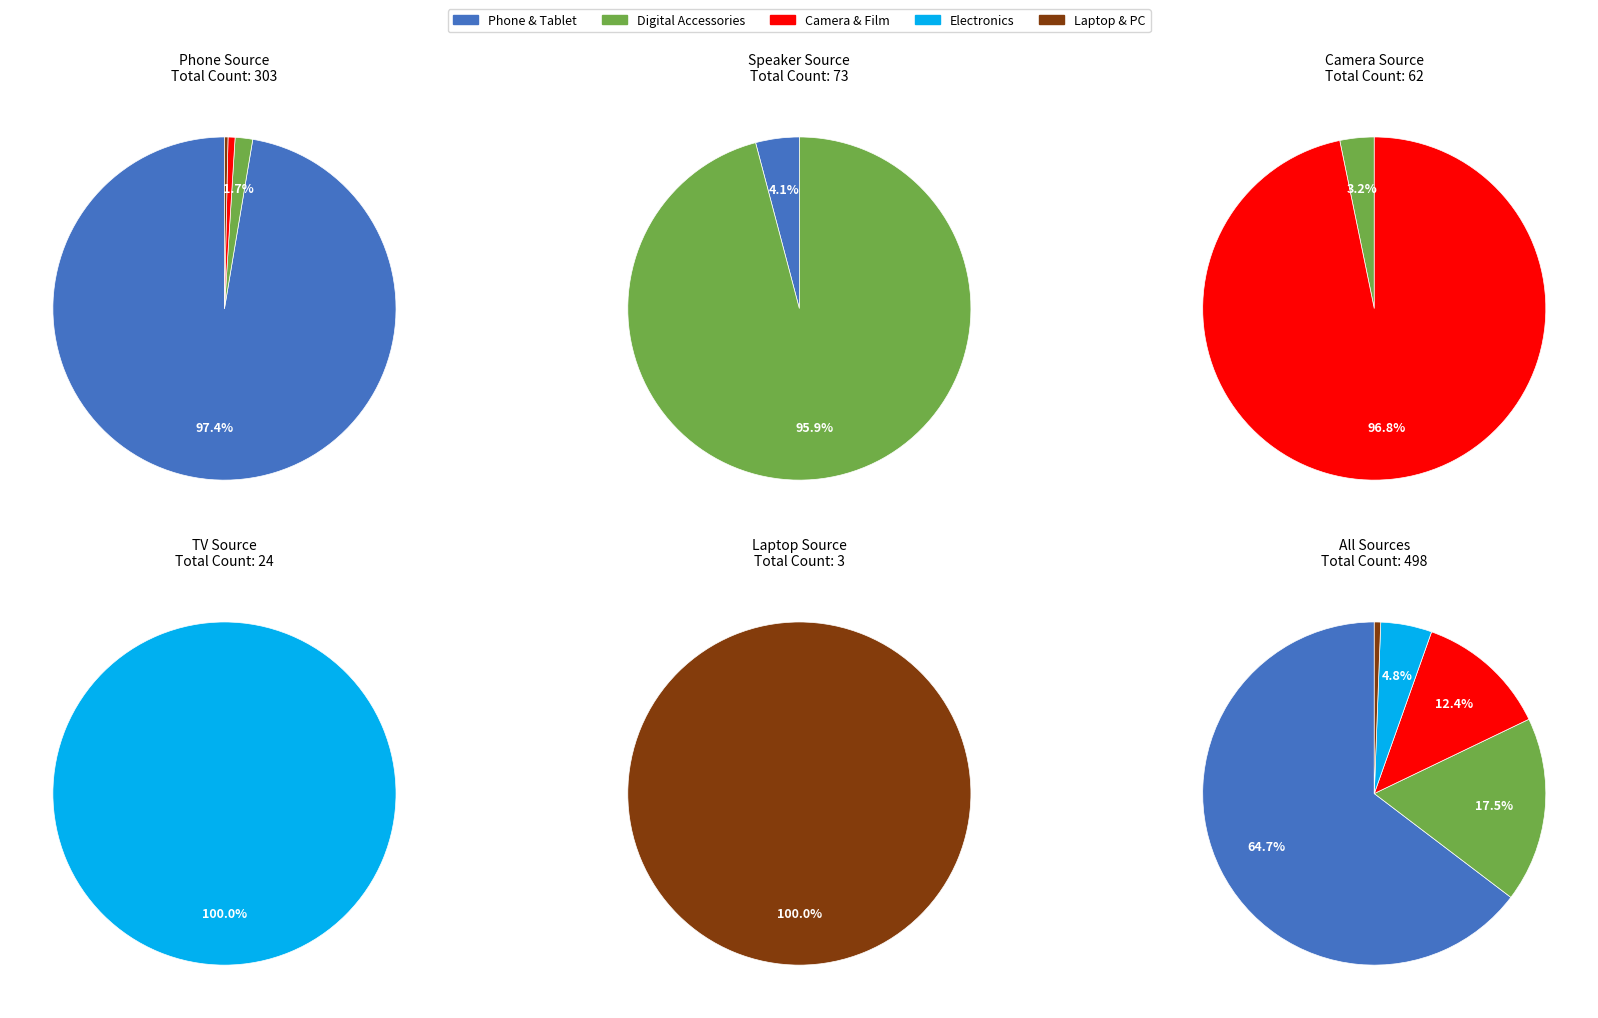

What percentage do Thiết Bị Số - Phụ Kiện Số and Điện Tử - Điện Lạnh together represent?

22.3%